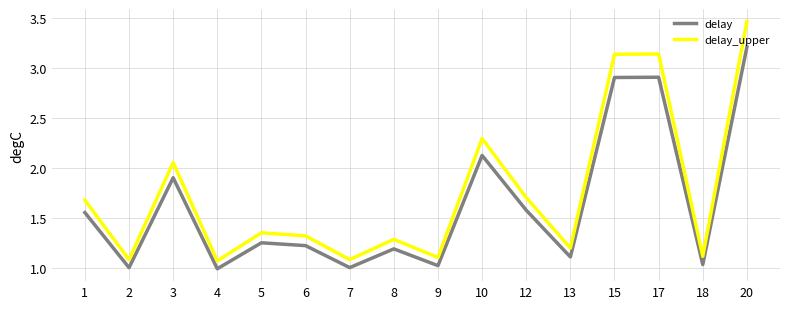

True or false: delay_upper and delay intersect in this chart.

False